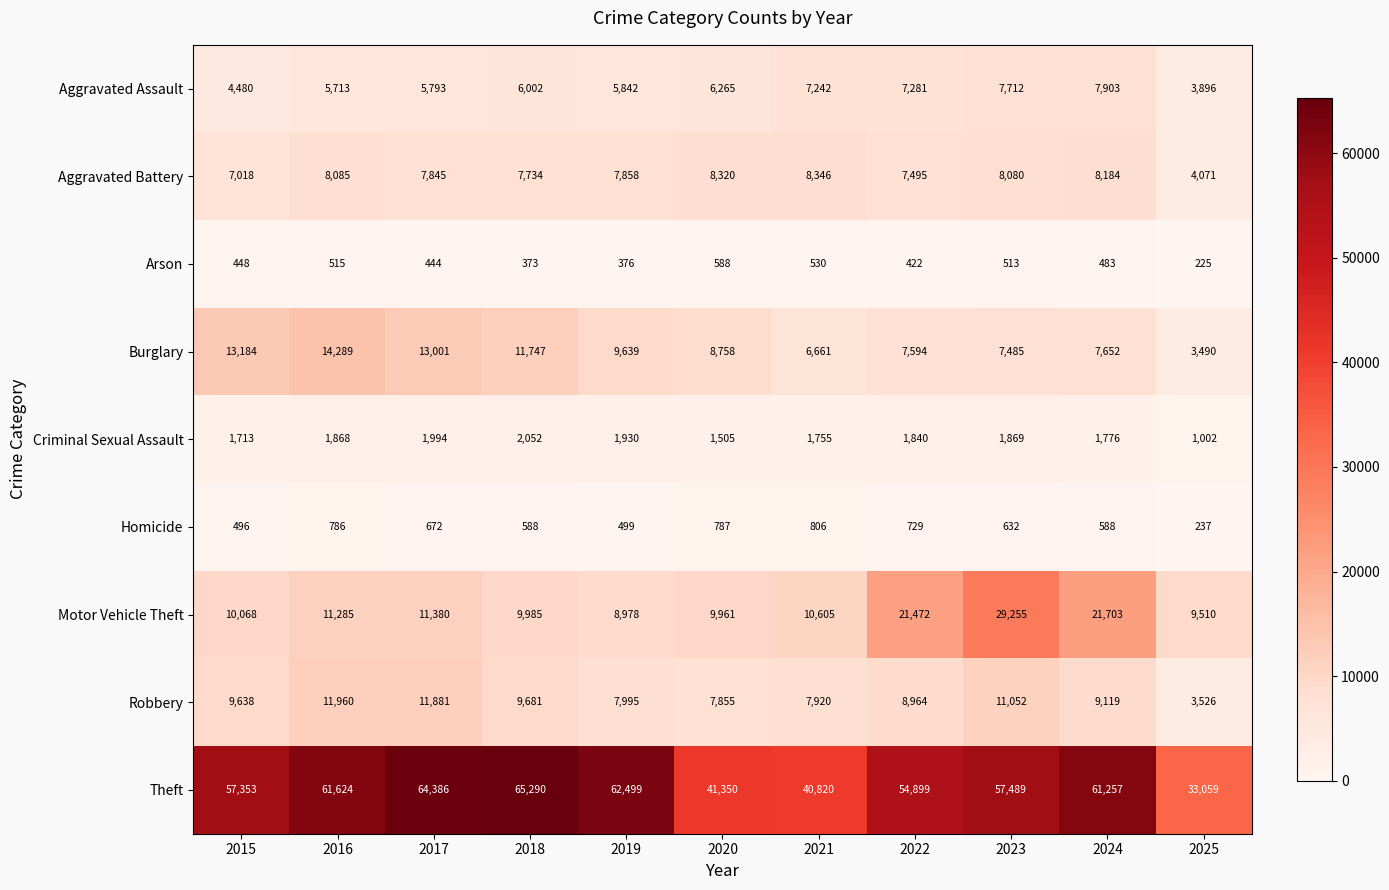

What is the total value across all series at 2021?

84685